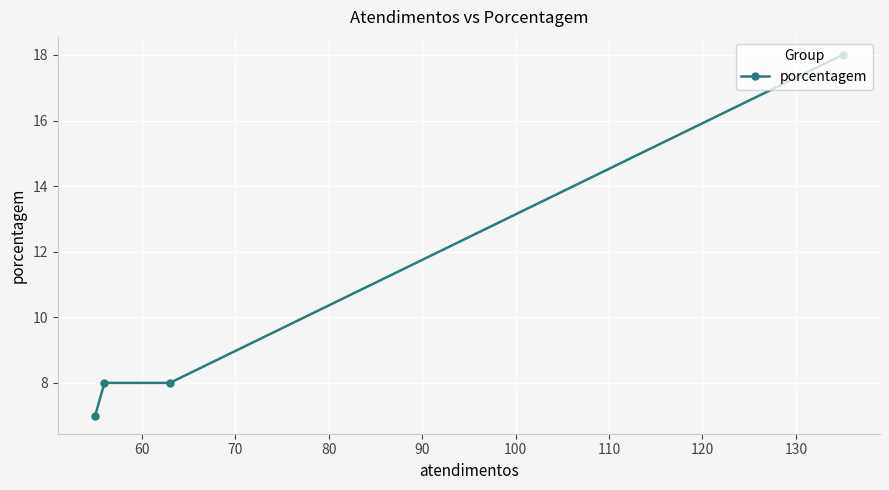

What is the average value?

10